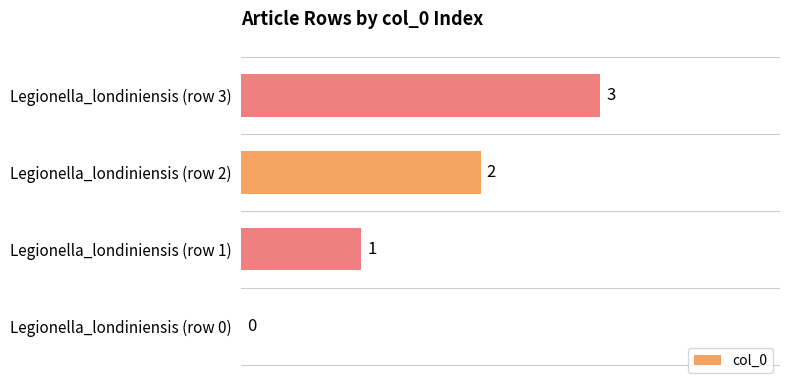

True or false: the data shows 0 at Legionella_londiniensis (row 0).

True